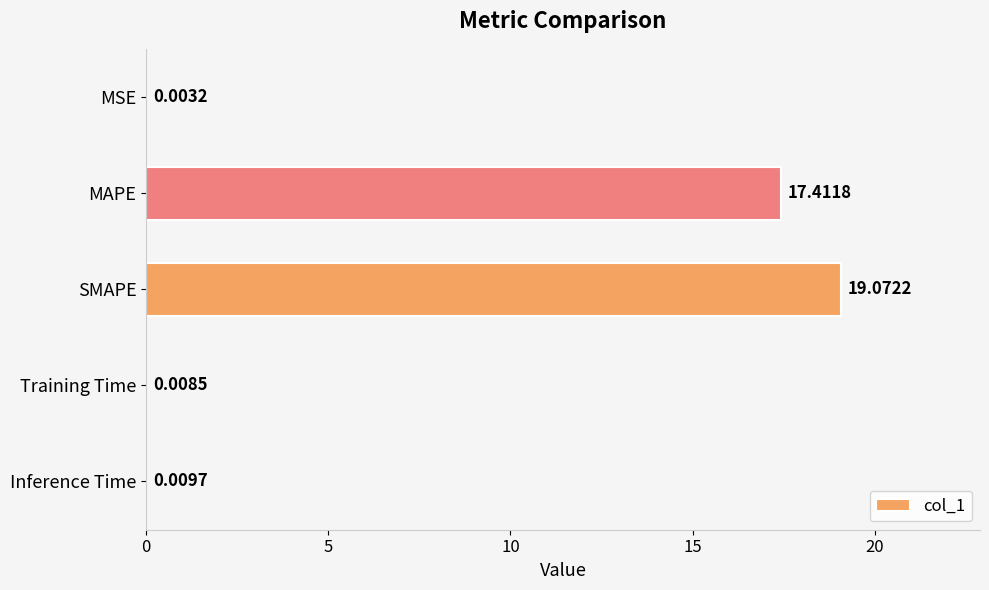

What is the change in value from MAPE to Training Time?

-17.4